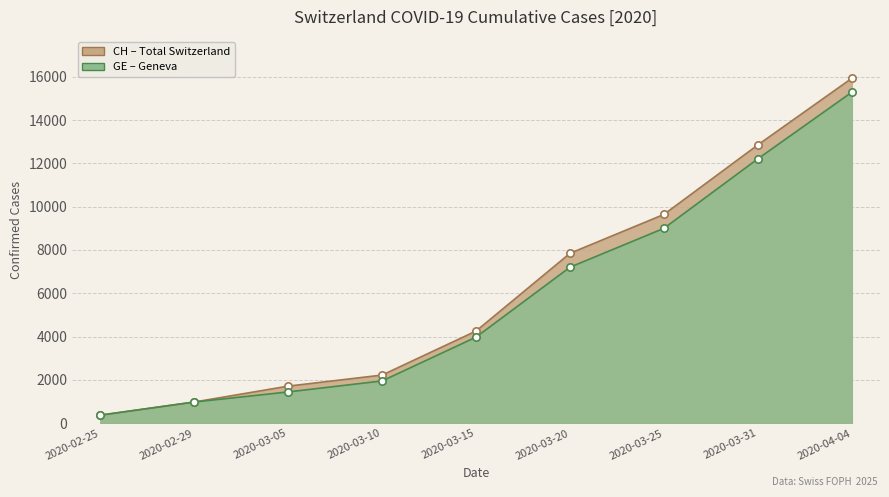

At which category is the sum across all series the highest?

2020-04-04